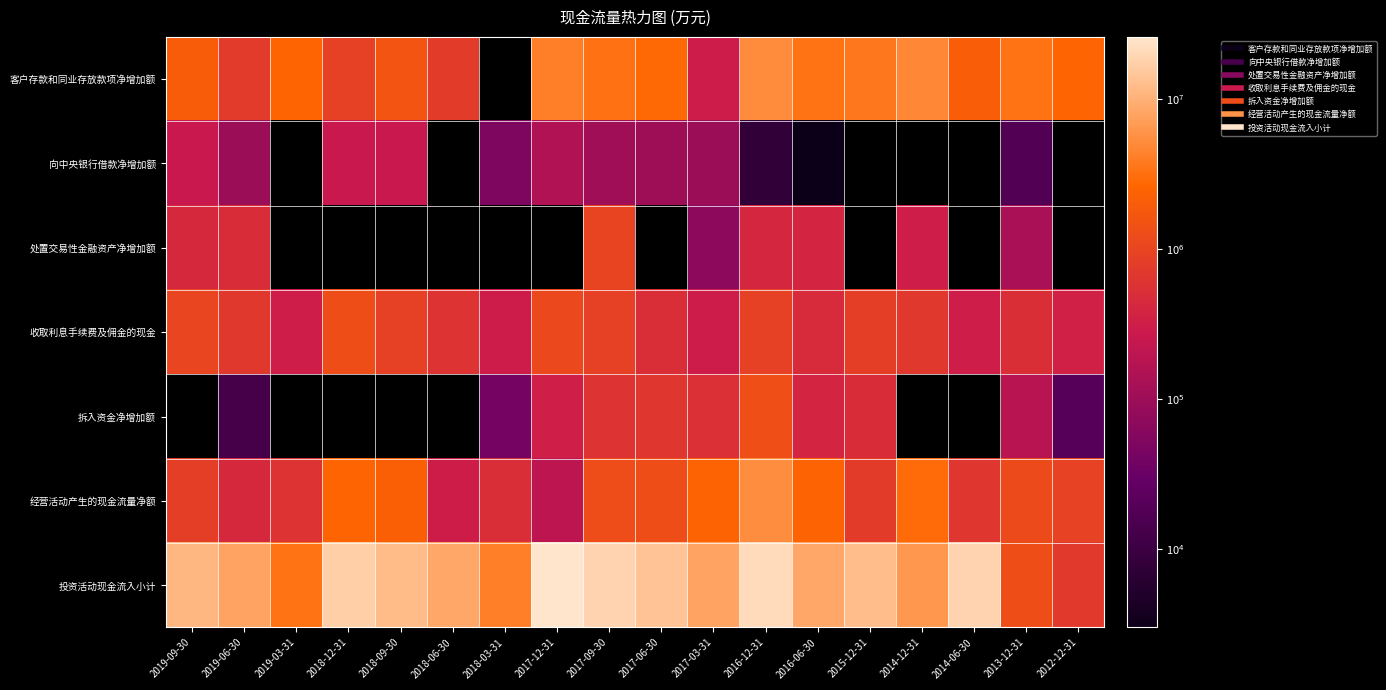

Which series has the largest range (max minus min)?

投资活动现金流入小计